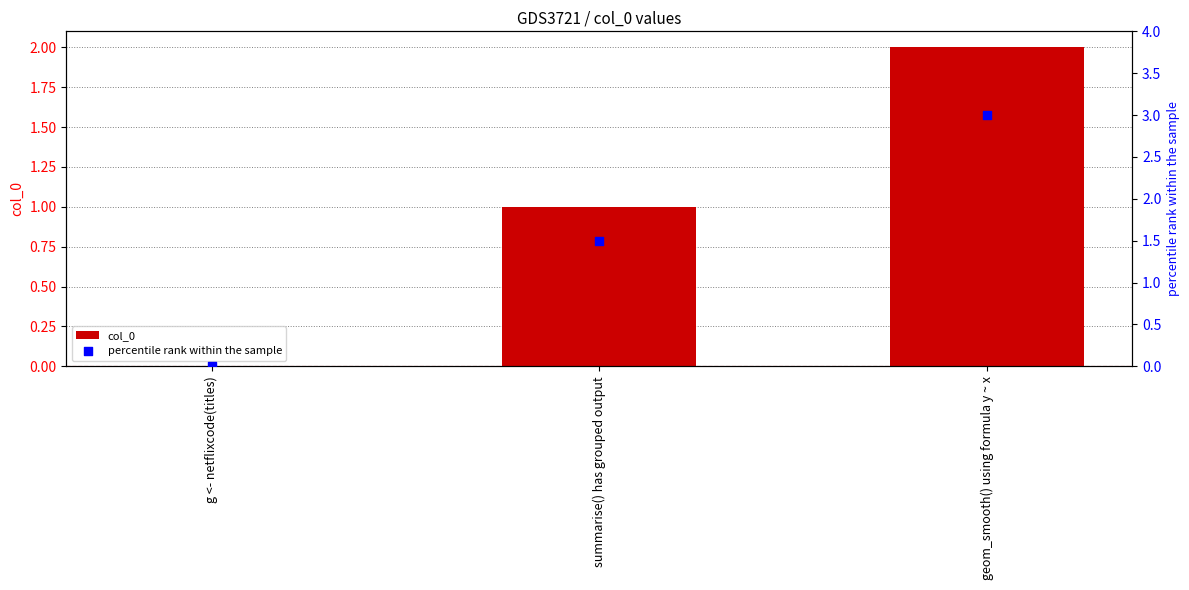

At which category is the sum across all series the highest?

geom_smooth() using formula y ~ x